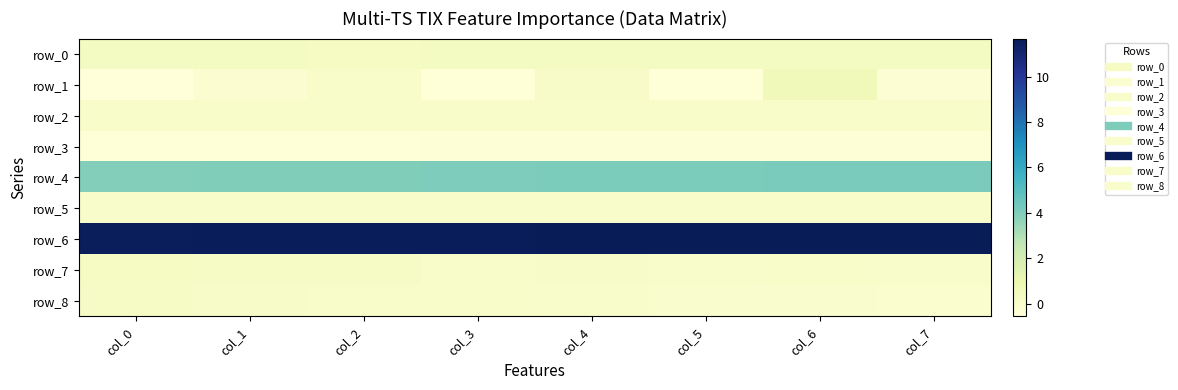

Reading left to right, extract all data points from this chart.

row_0: col_0=0.3	col_1=0.3	col_2=0.3	col_3=0.3	col_4=0.3	col_5=0.3	col_6=0.3	col_7=0.3
row_1: col_0=-0.6	col_1=-0.3	col_2=0.0	col_3=-0.5	col_4=0.1	col_5=-0.5	col_6=0.6	col_7=-0.3
row_2: col_0=0.0	col_1=0.0	col_2=0.1	col_3=0.0	col_4=0.0	col_5=0.0	col_6=0.0	col_7=0.0
row_3: col_0=-0.5	col_1=-0.5	col_2=-0.5	col_3=-0.5	col_4=-0.5	col_5=-0.5	col_6=-0.4	col_7=-0.4
row_4: col_0=4.0	col_1=4.0	col_2=4.0	col_3=4.0	col_4=4.1	col_5=4.1	col_6=4.1	col_7=4.2
row_5: col_0=-0.0	col_1=0.0	col_2=-0.0	col_3=0.0	col_4=0.0	col_5=0.0	col_6=0.0	col_7=0.0
row_6: col_0=11.6	col_1=11.6	col_2=11.6	col_3=11.6	col_4=11.7	col_5=11.6	col_6=11.7	col_7=11.6
row_7: col_0=0.3	col_1=0.2	col_2=0.2	col_3=0.1	col_4=0.1	col_5=0.0	col_6=0.0	col_7=-0.0
row_8: col_0=0.2	col_1=0.1	col_2=0.1	col_3=0.1	col_4=-0.0	col_5=-0.1	col_6=-0.1	col_7=-0.1